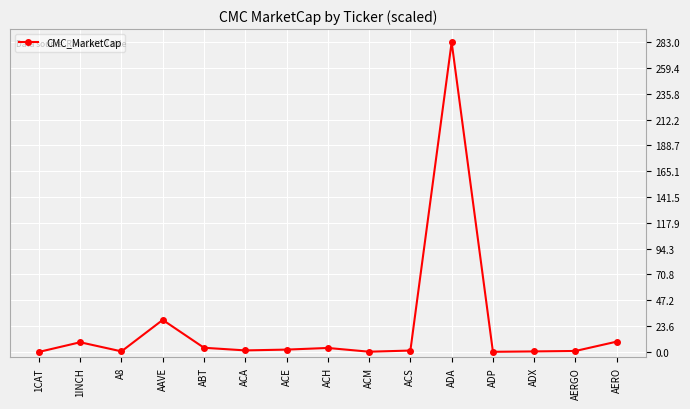

What position from the left is ACS?

10